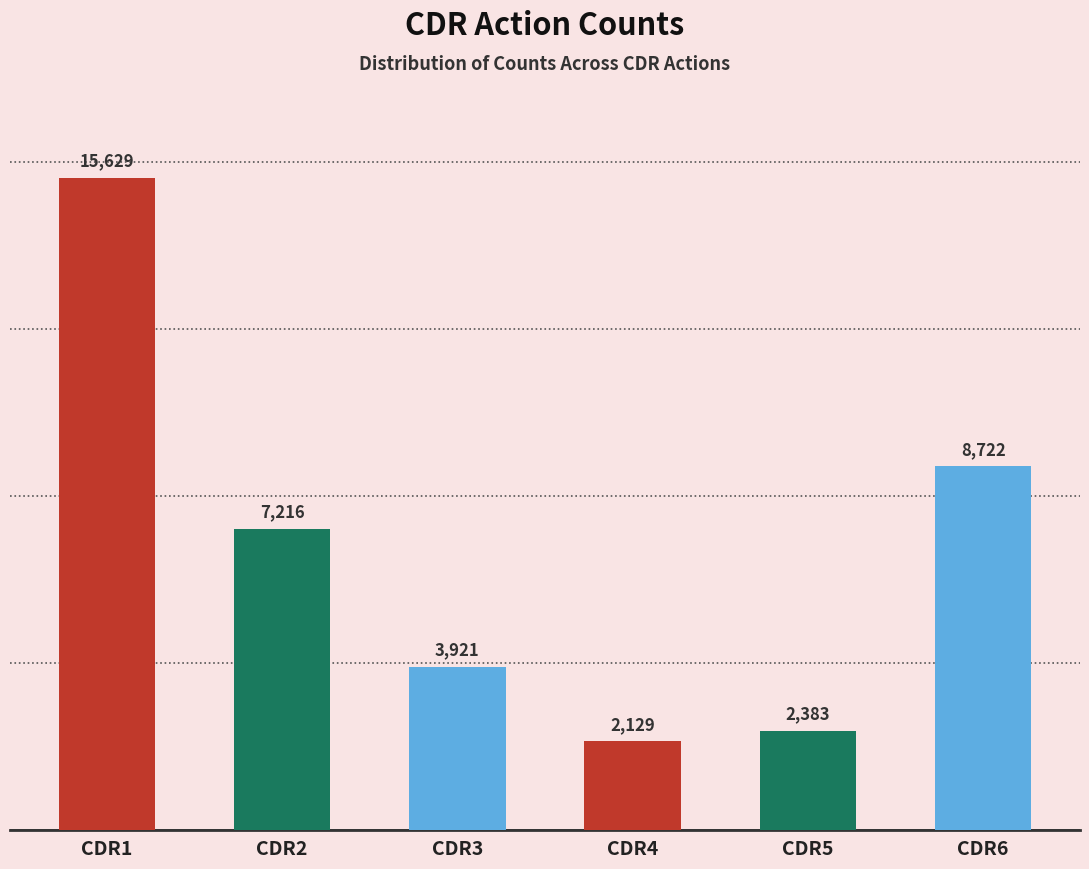

What is the difference between the values at CDR3 and CDR5?

1538